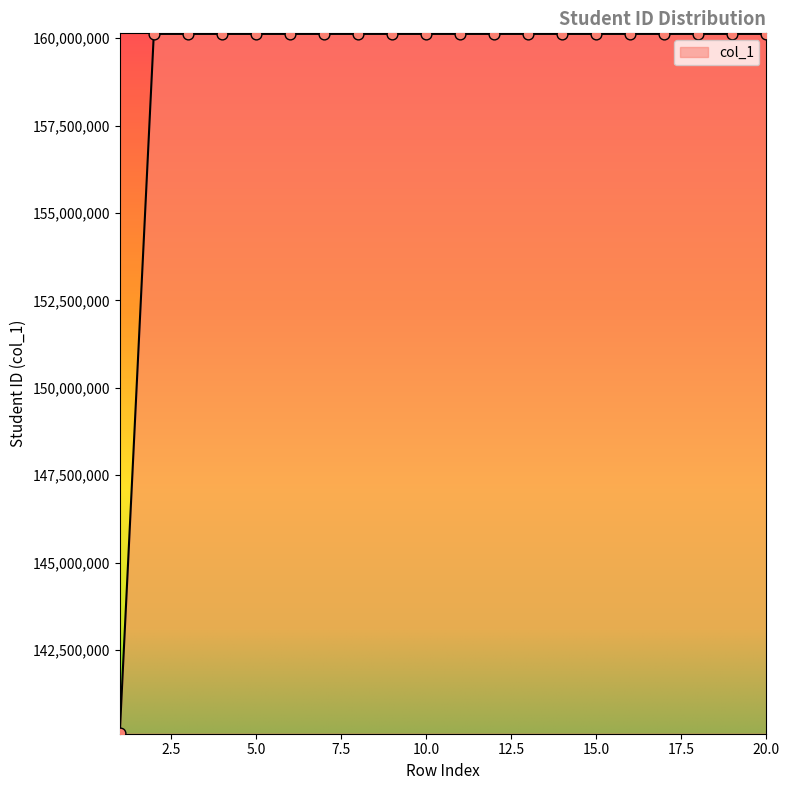

What is the difference between the maximum and minimum values?

20000028